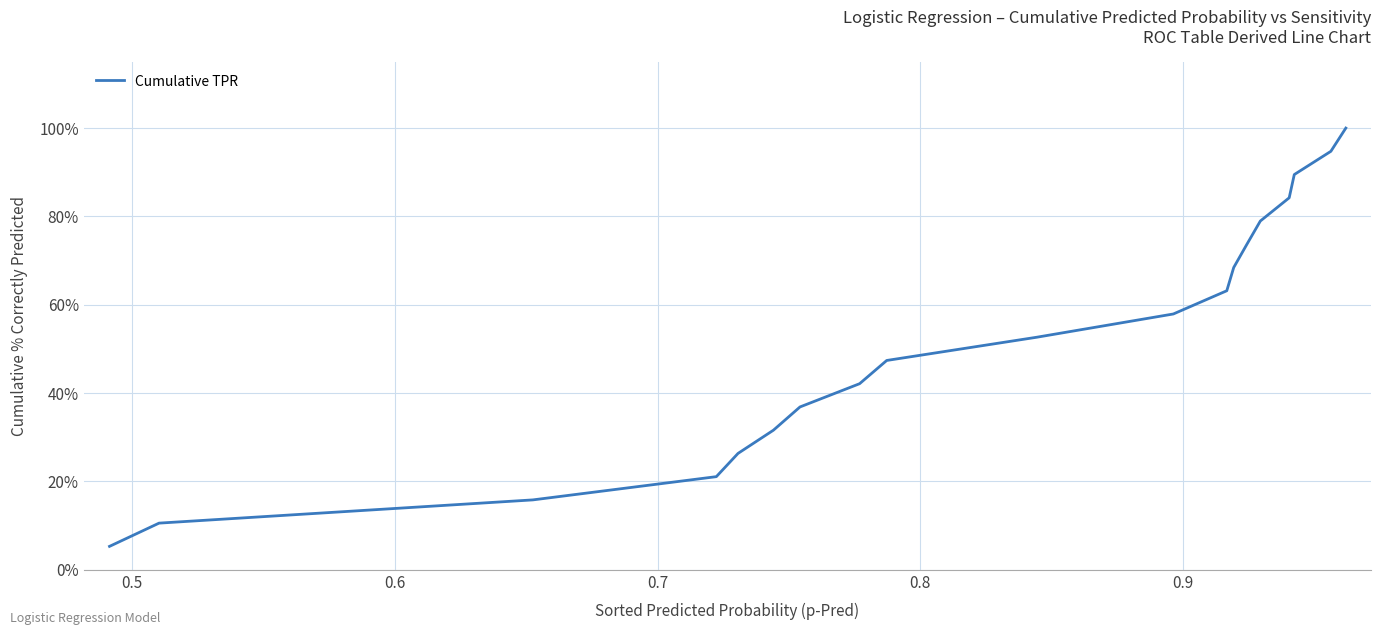

What is the smallest value displayed?

5.3